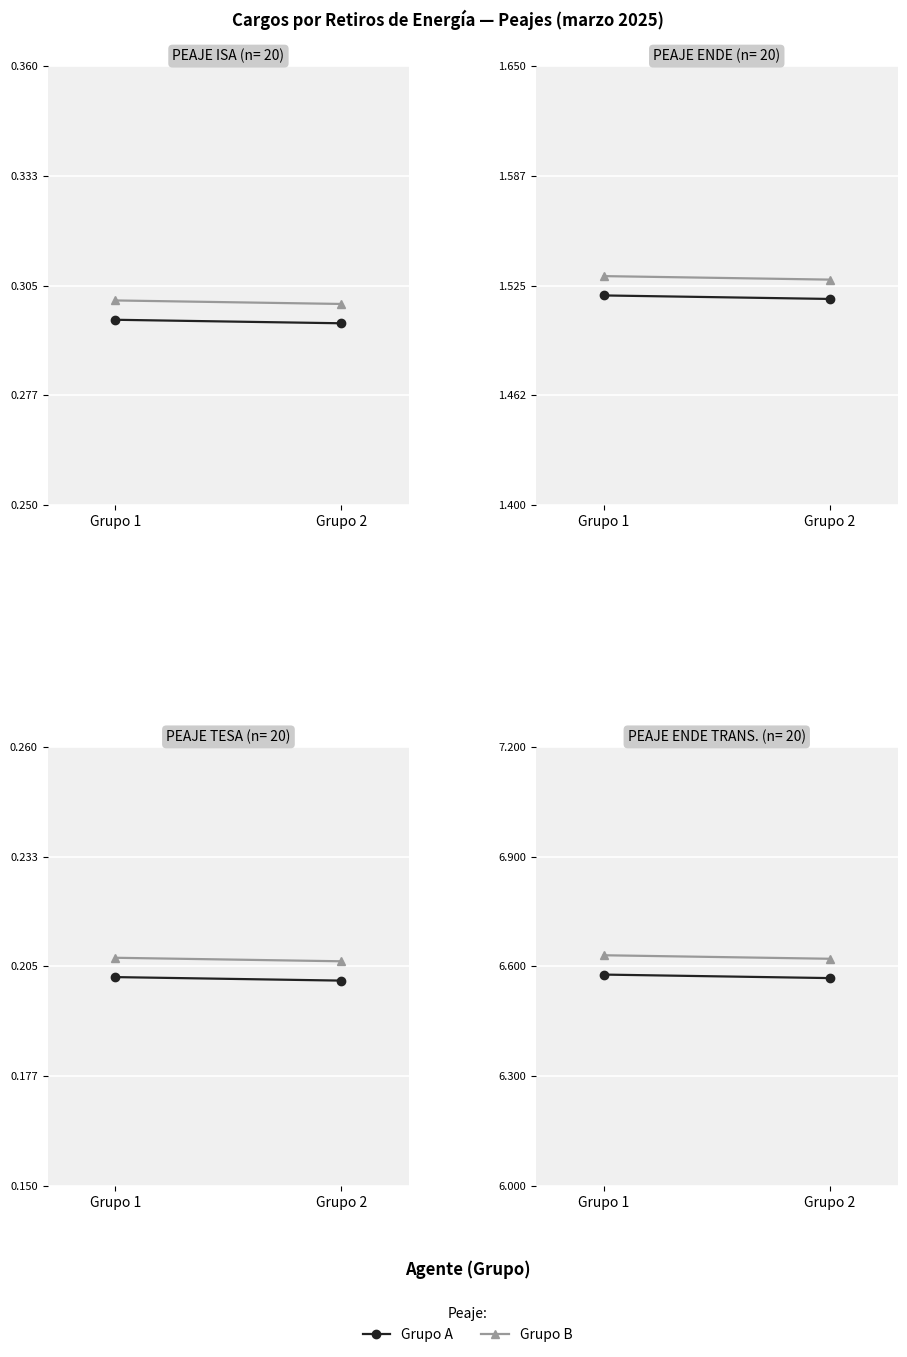

Which label corresponds to the largest value in the chart?

Grupo 1